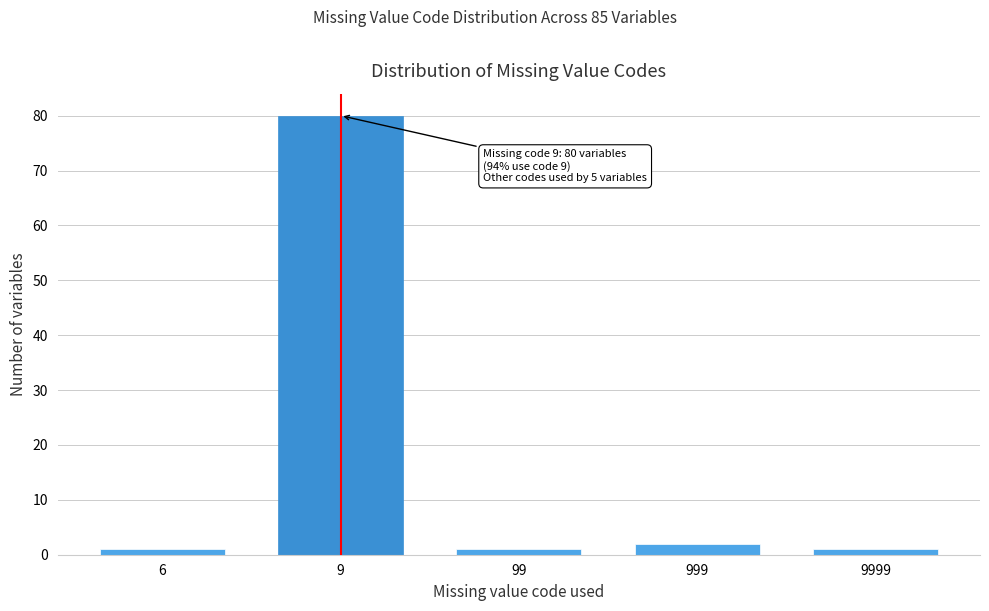

Reading right to left, list all the values displayed in this chart.

9999=1	999=2	99=1	9=80	6=1